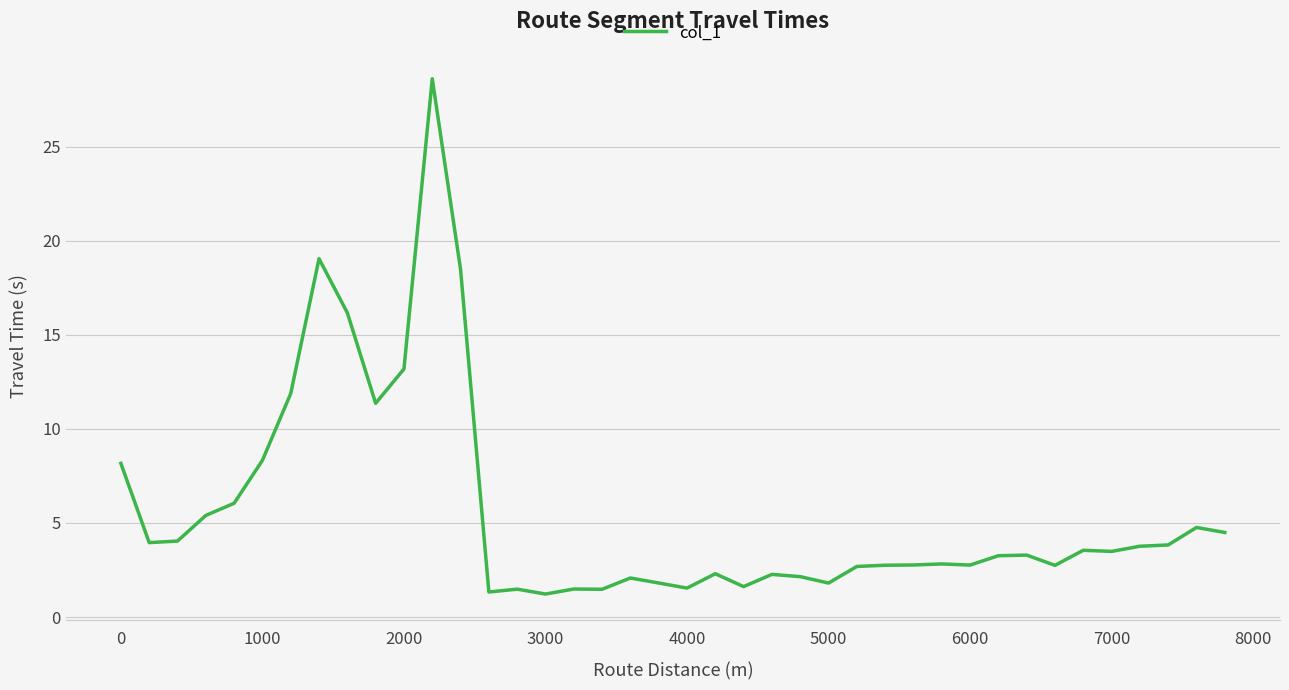

What is the maximum value shown in the chart?

28.6